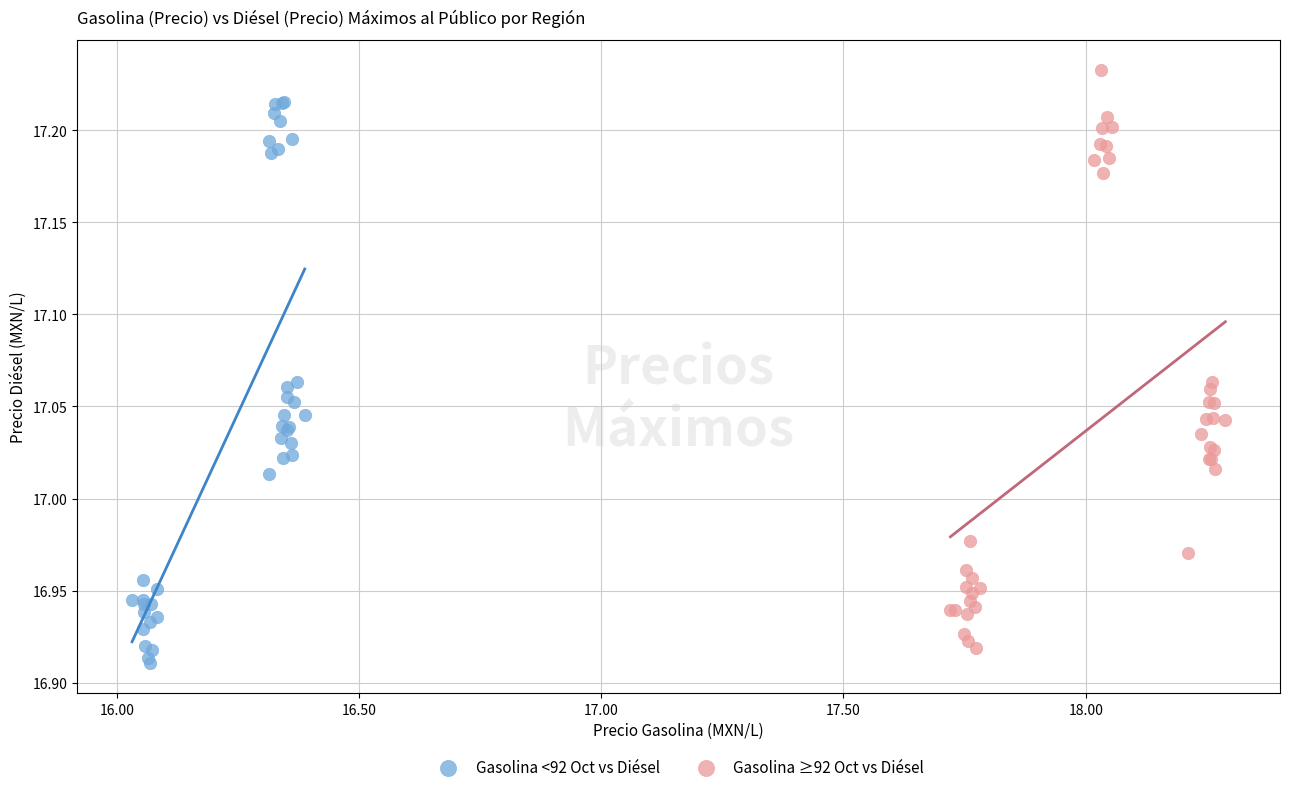

Which series contains the highest Y value?

Gasolina ≥92 Oct vs Diésel